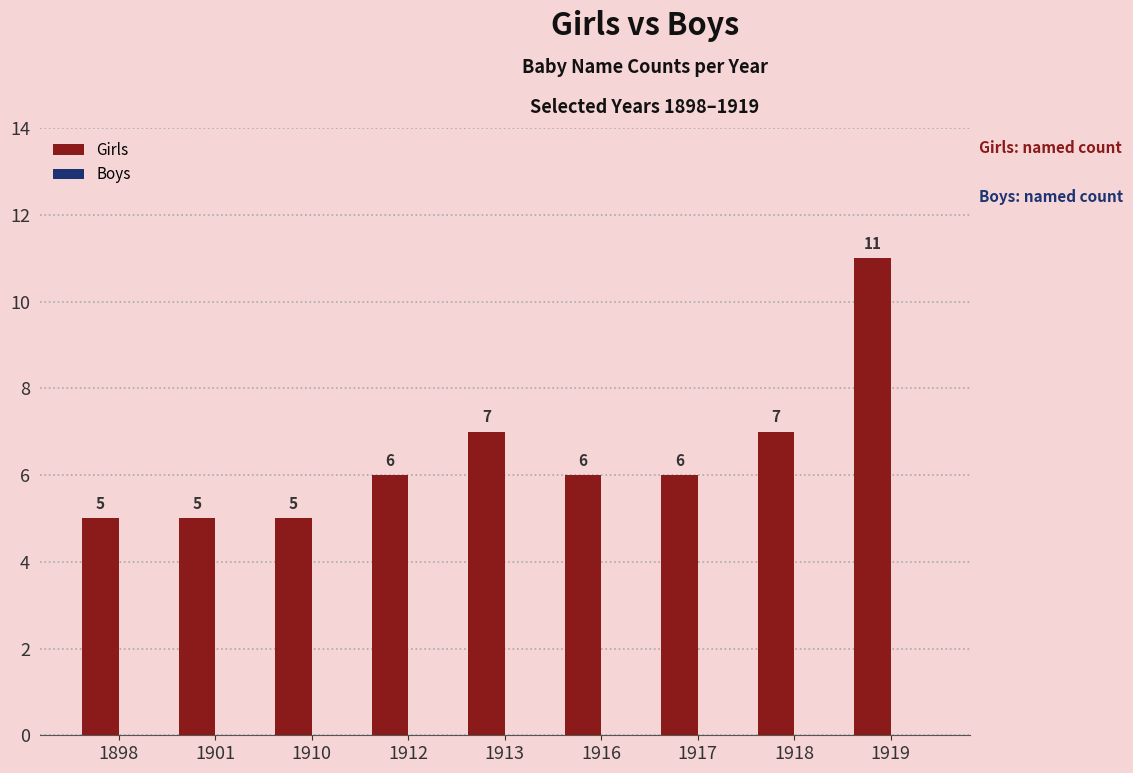

Are the bars horizontal?

No